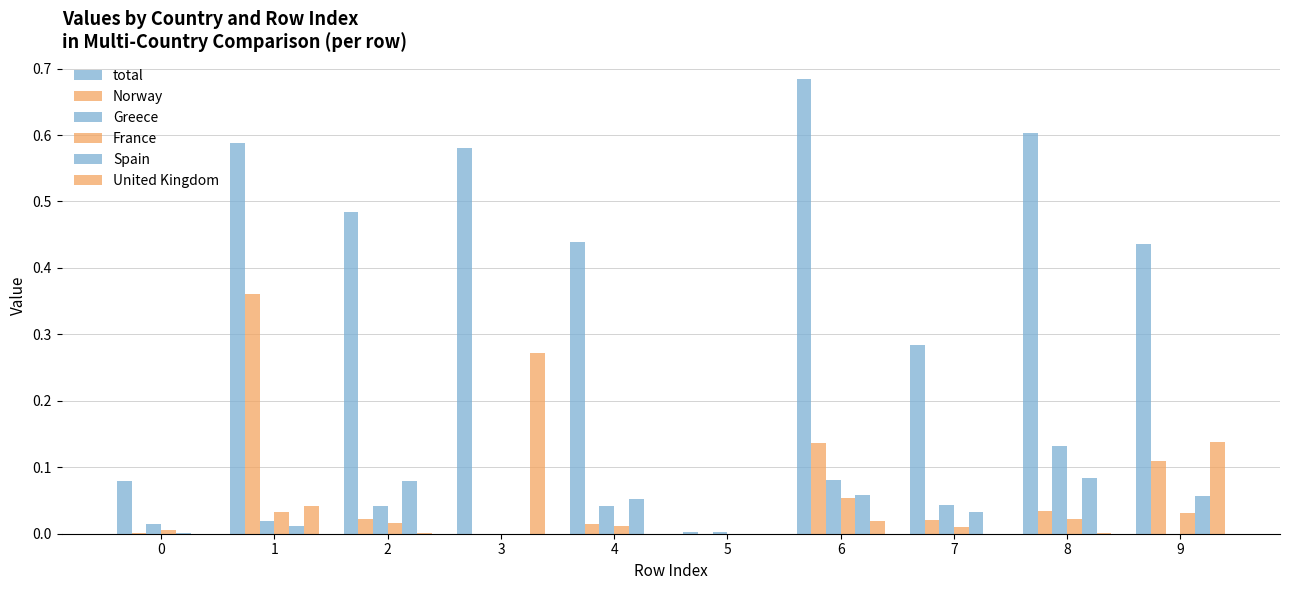

What is the spread (max minus min) of values at 1?

0.6